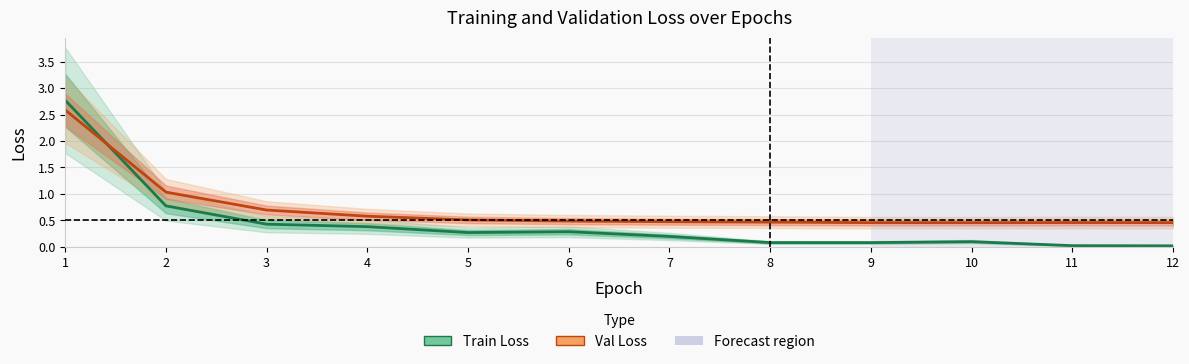

What is the sum of all Val Loss values?

8.6